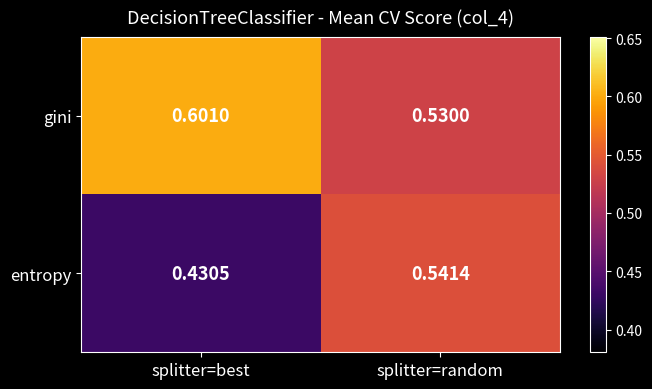

Which series has the largest total across all categories?

gini